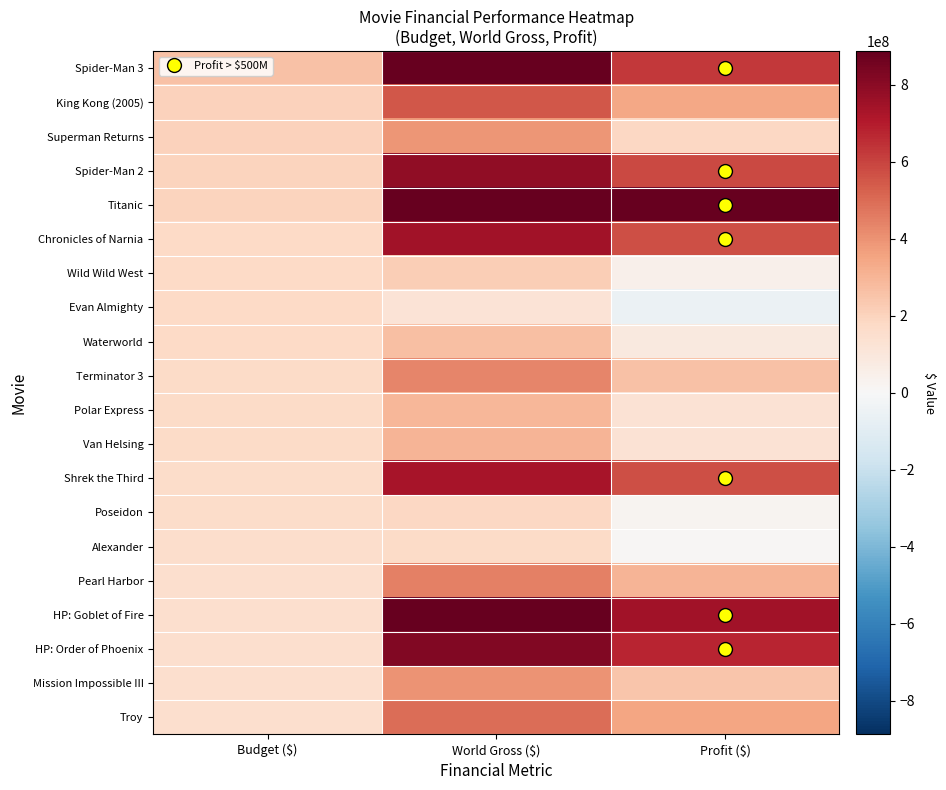

At how many categories does at least one series exceed 654253748?

2